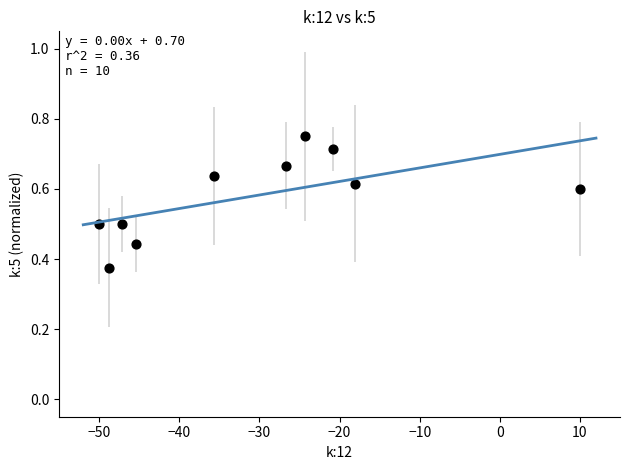

What is the average X value?

-30.7